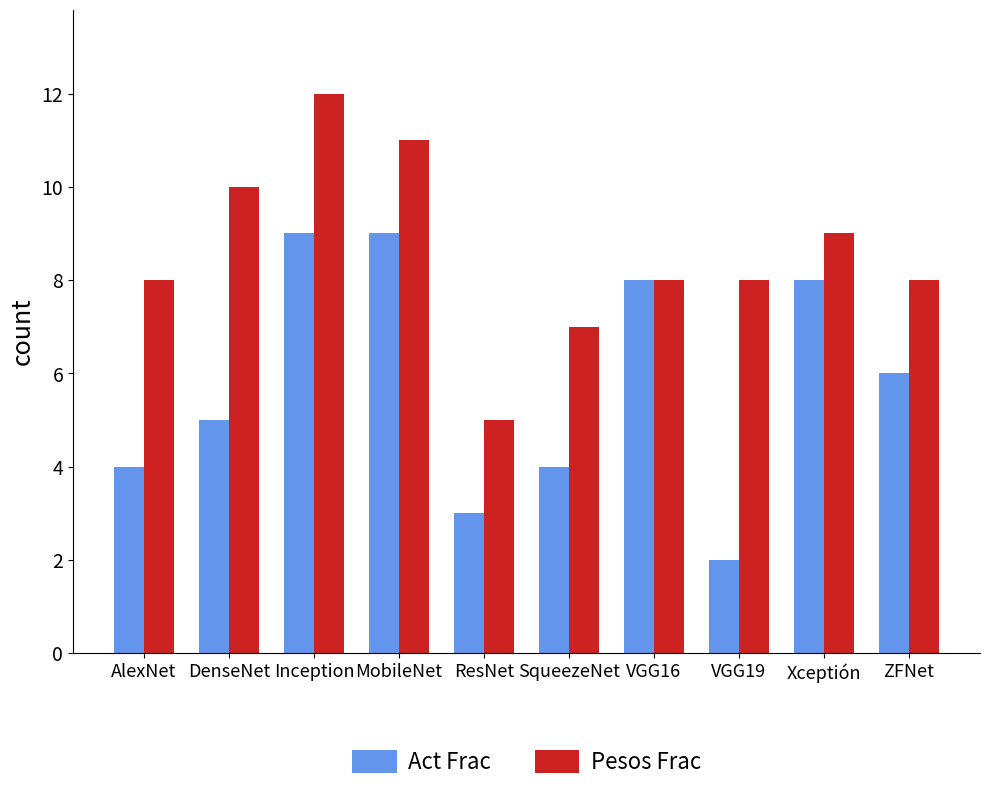

Reading left to right, list all the values displayed in this chart.

Act Frac: AlexNet=4	DenseNet=5	Inception=9	MobileNet=9	ResNet=3	SqueezeNet=4	VGG16=8	VGG19=2	Xceptión=8	ZFNet=6
Pesos Frac: AlexNet=8	DenseNet=10	Inception=12	MobileNet=11	ResNet=5	SqueezeNet=7	VGG16=8	VGG19=8	Xceptión=9	ZFNet=8